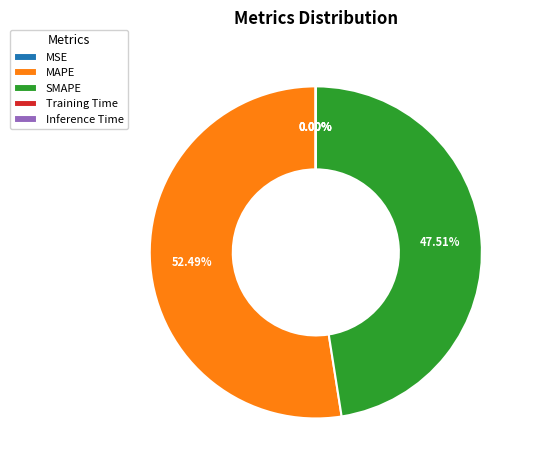

How many segments does this pie chart have?

5